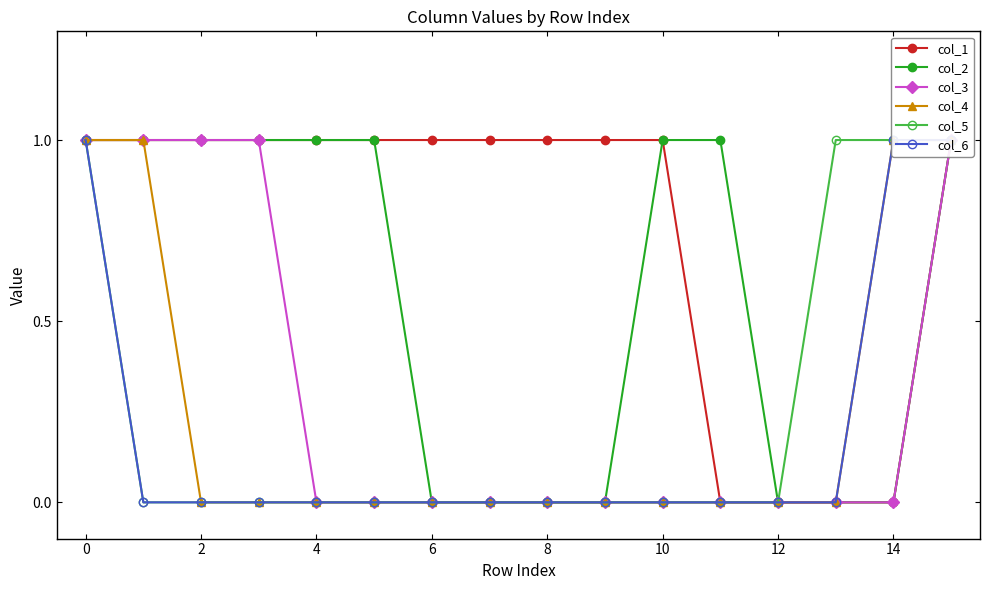

The col_3 series shows 0 at 8. True or false?

False